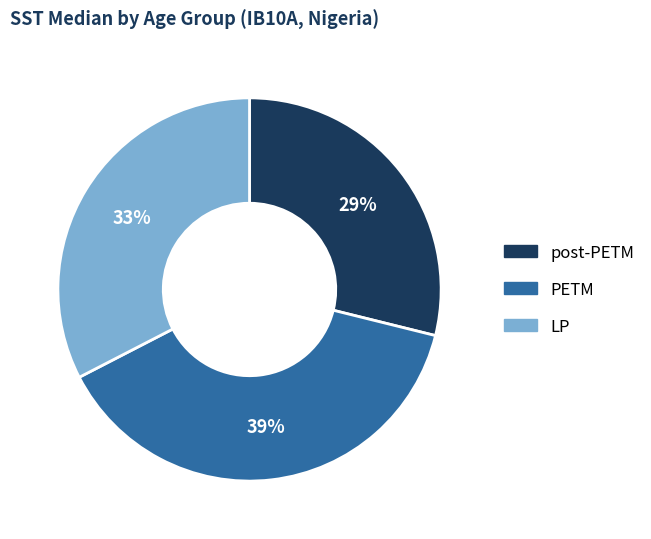

Which slice is the smallest?

post-PETM